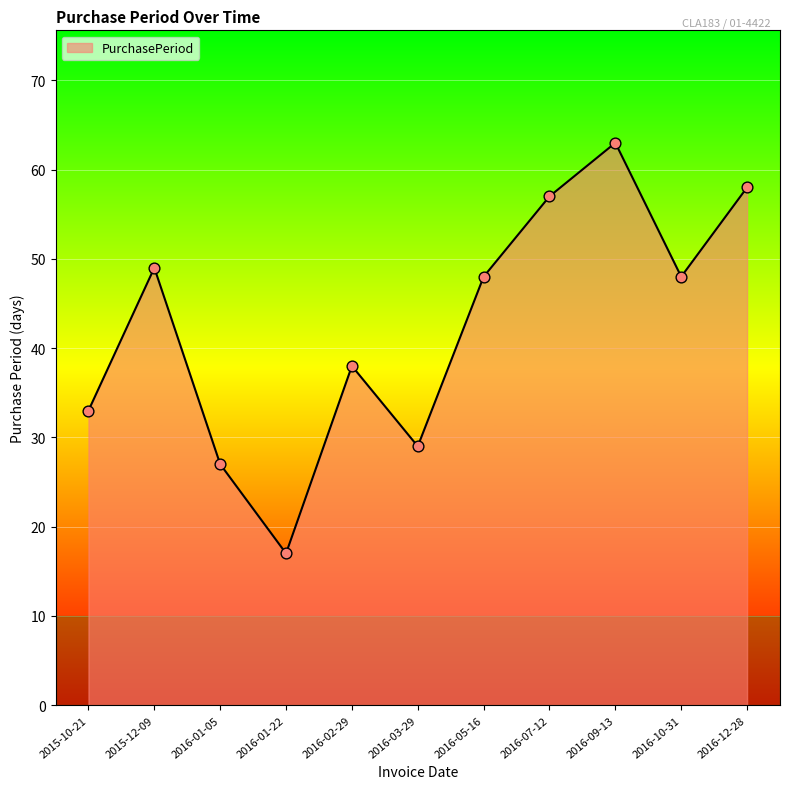

What is the ratio of the value at 2016-09-13 to the value at 2015-12-09?

1.3